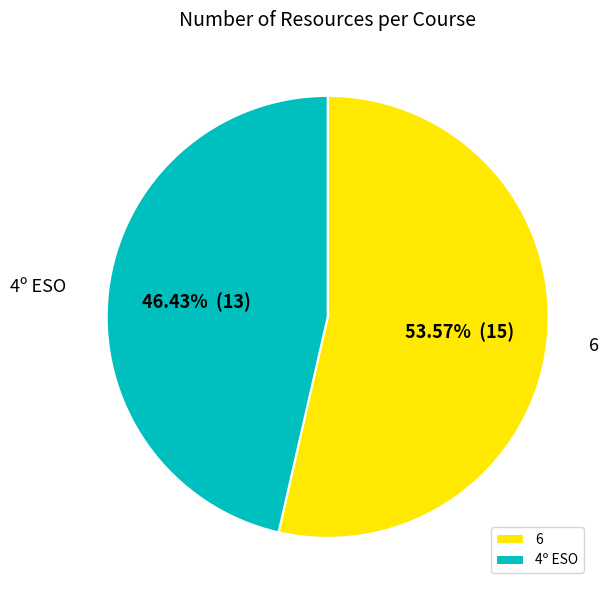

Does 4º ESO represent more than half of the total?

No